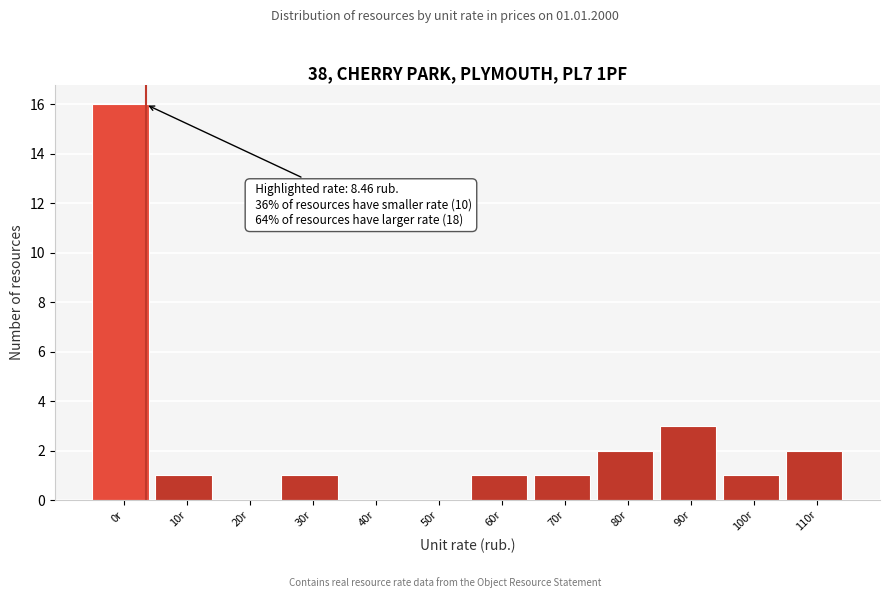

Reading left to right, what are all the values shown in this chart?

0r=16	10r=1	20r=0	30r=1	40r=0	50r=0	60r=1	70r=1	80r=2	90r=3	100r=1	110r=2